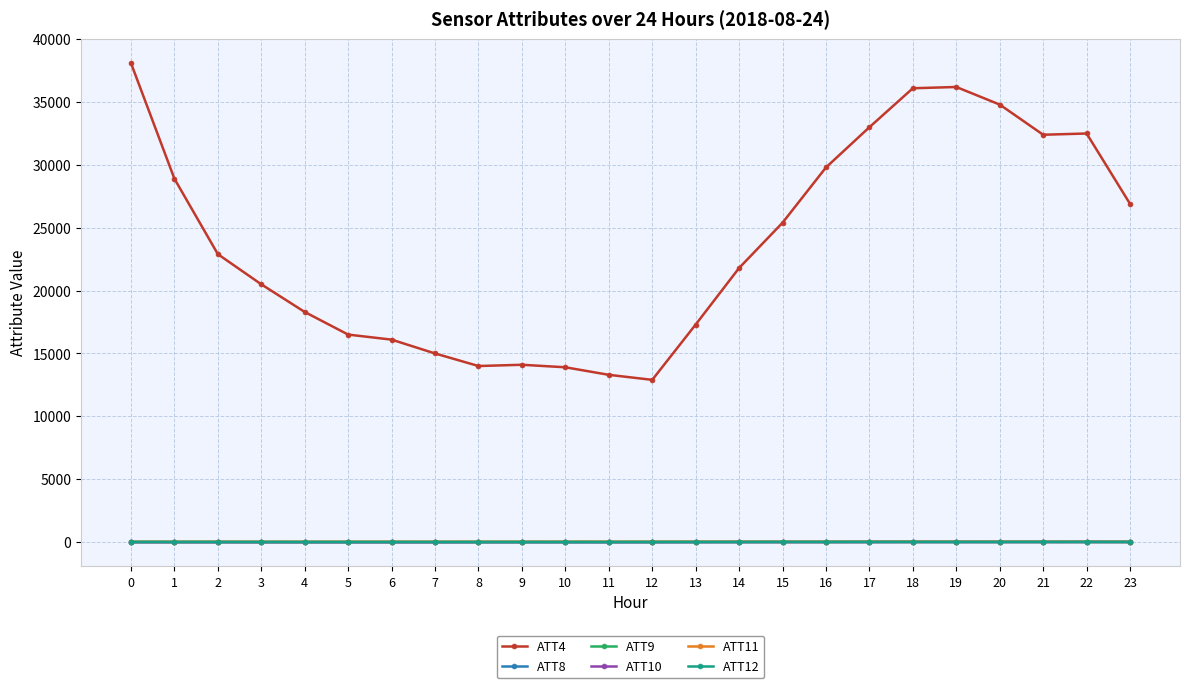

Which series has the largest range (max minus min)?

ATT4